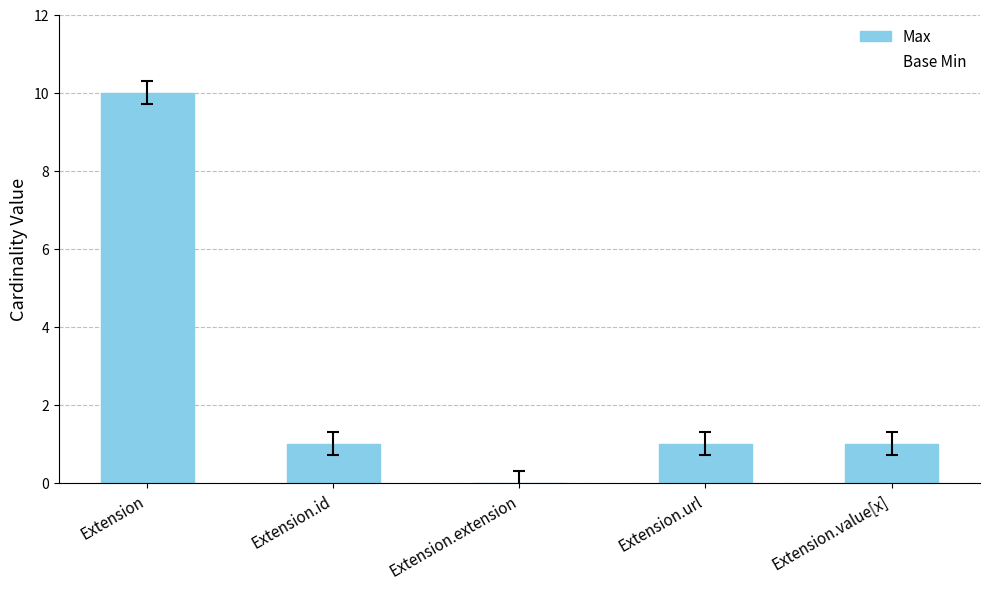

Is it true that the value at Extension.url is 2?

False